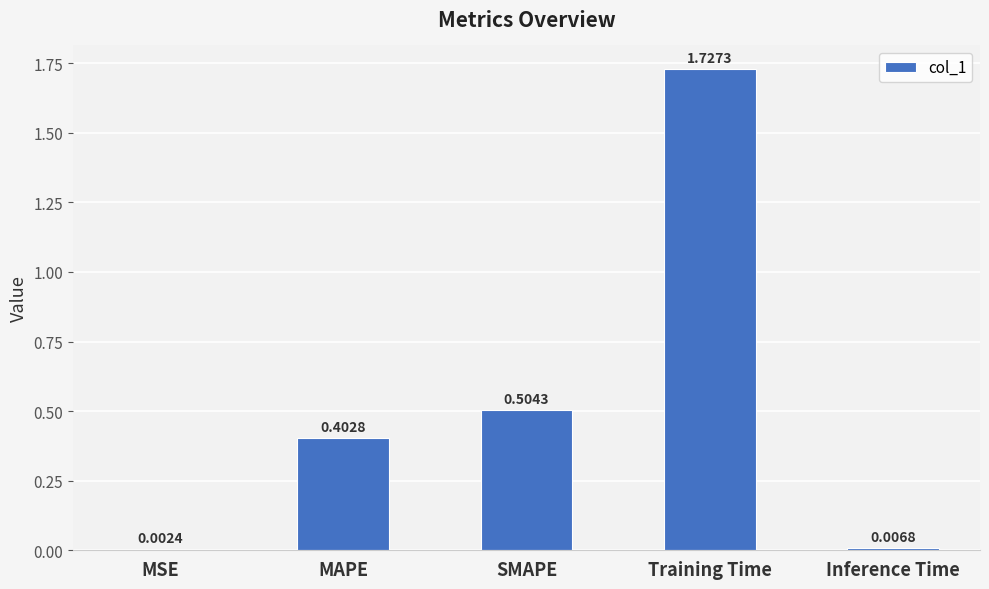

What is the sum of all values?

2.6